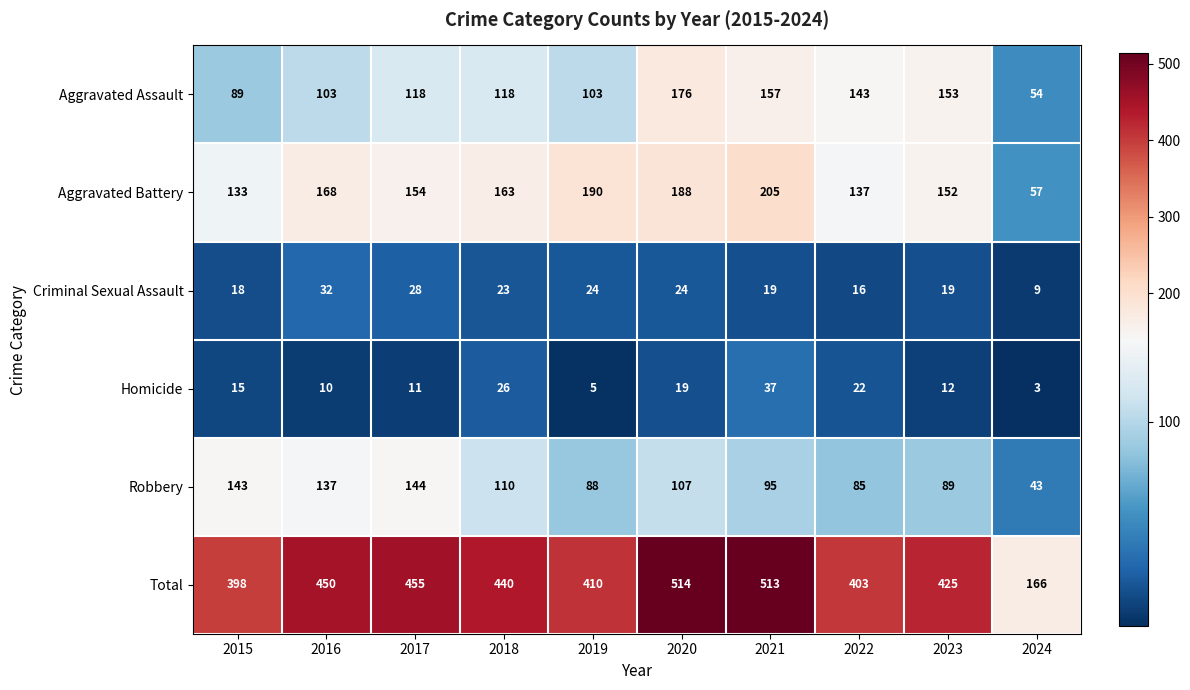

At how many categories does at least one series exceed 181?

9